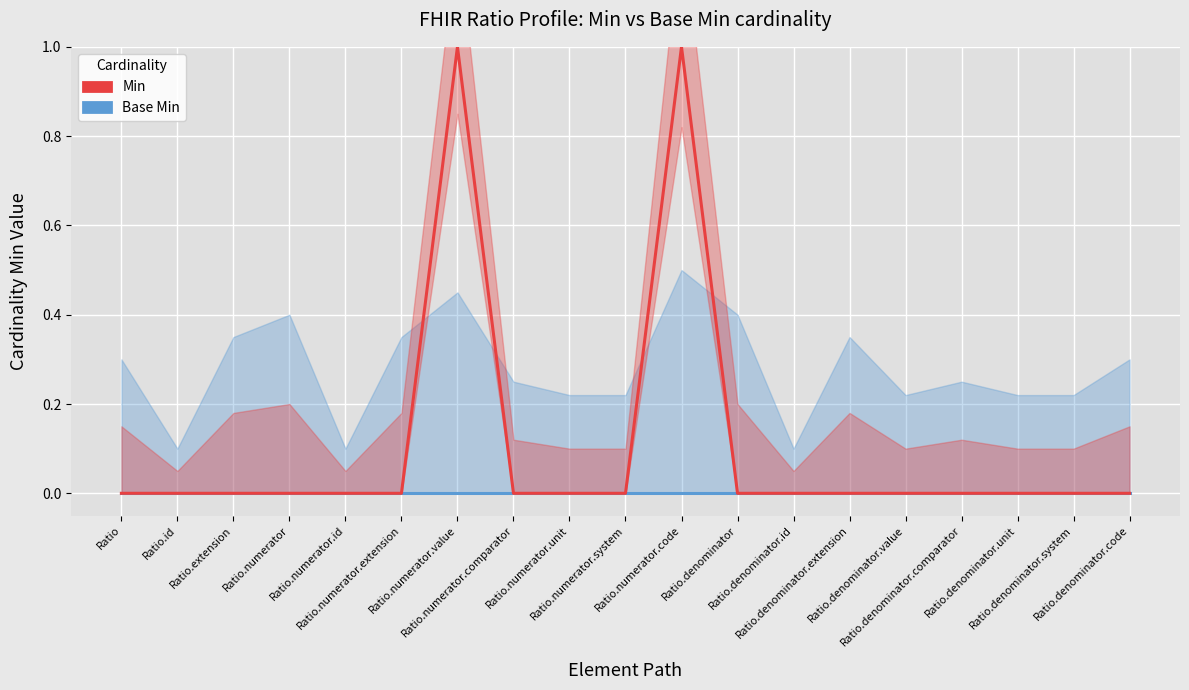

What is the greatest value displayed?

1